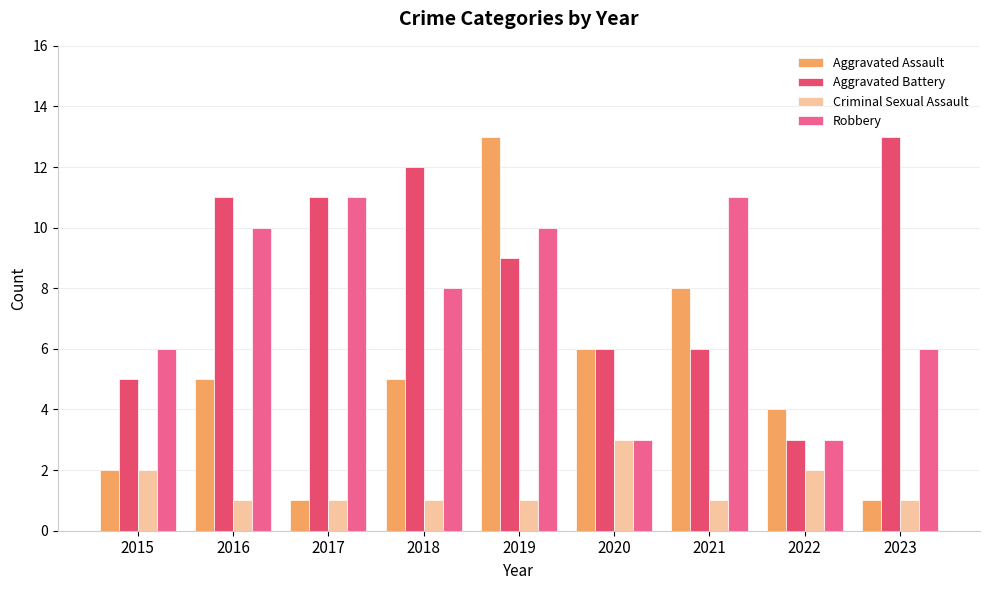

What is the average value of the Aggravated Assault series?

5